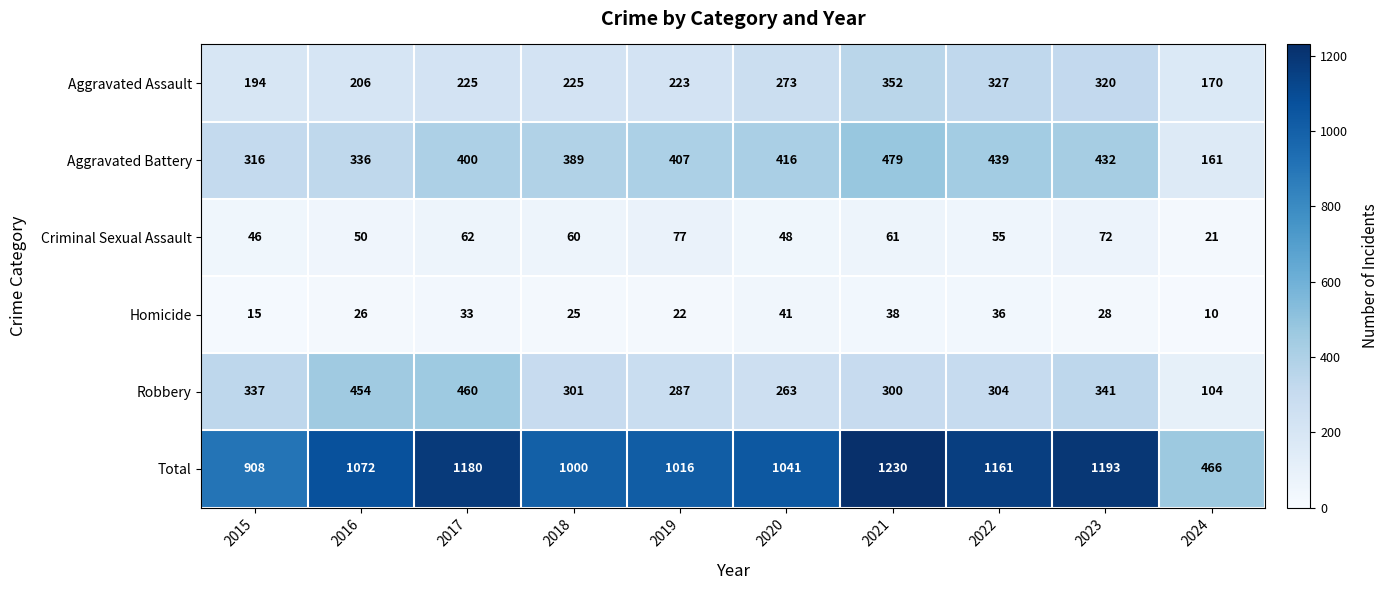

Which category has the highest value across all series?

2021